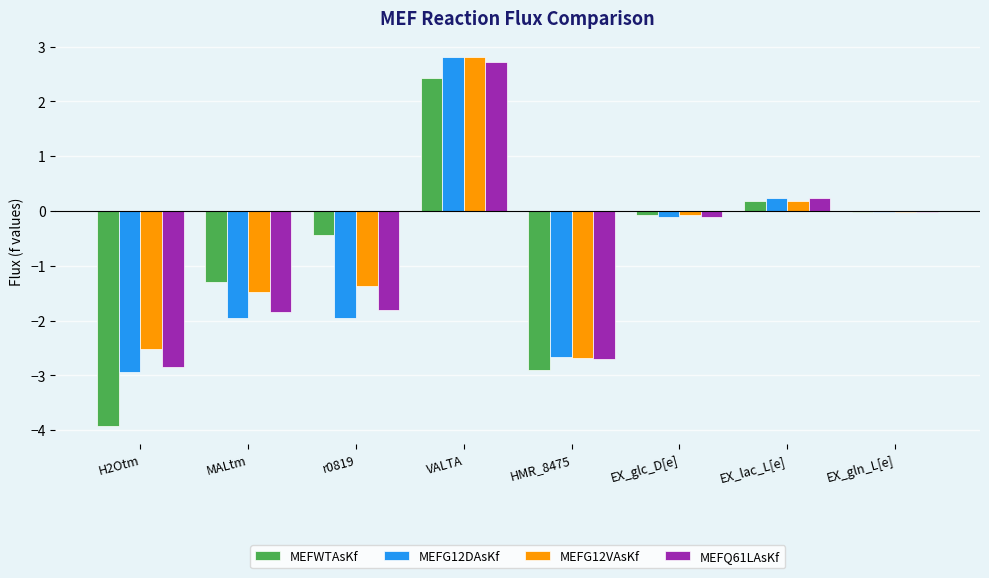

What is the greatest value displayed?

2.8